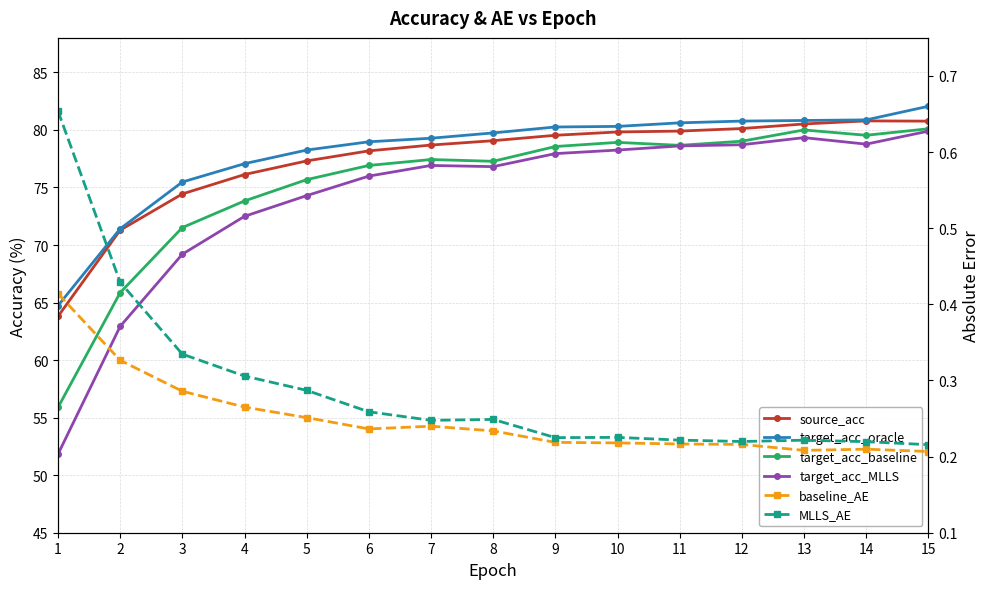

True or false: MLLS_AE has more than 1 points higher than both neighbors.

True